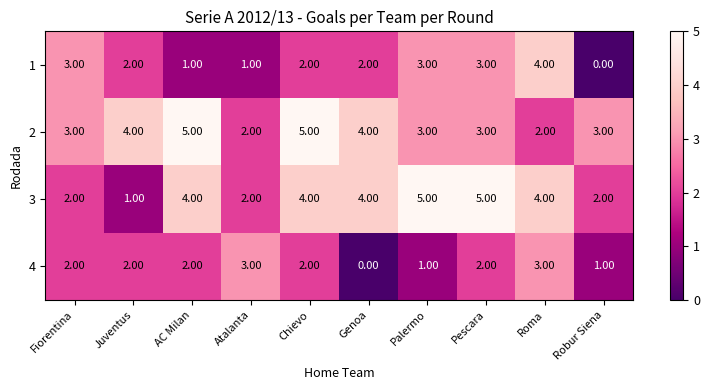

Is the value of 1 at Chievo greater than the value of 3 at Genoa?

No